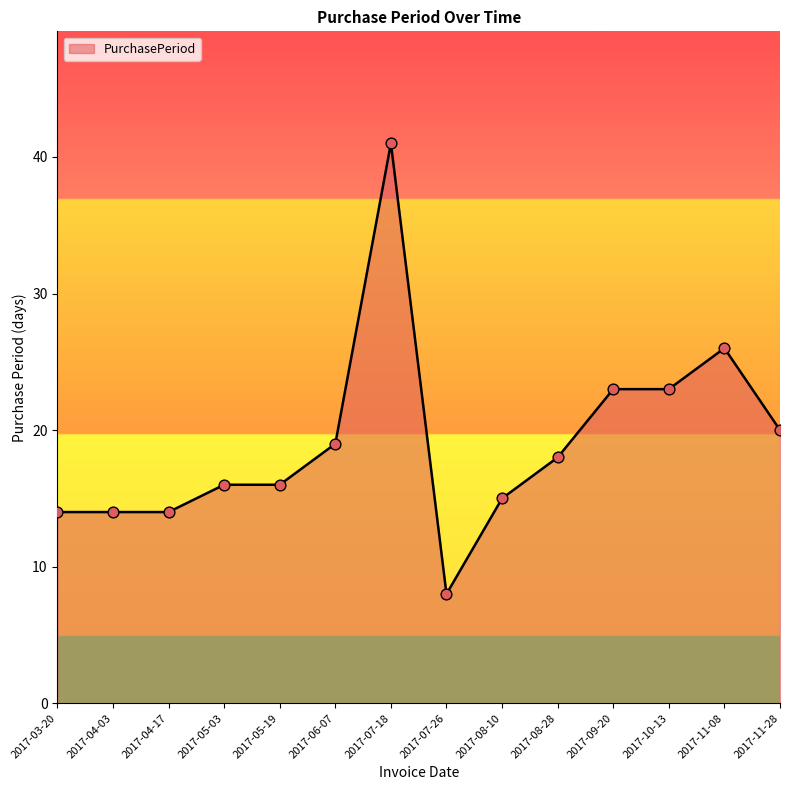

What is the change in value from 2017-03-20 to 2017-05-19?

+2